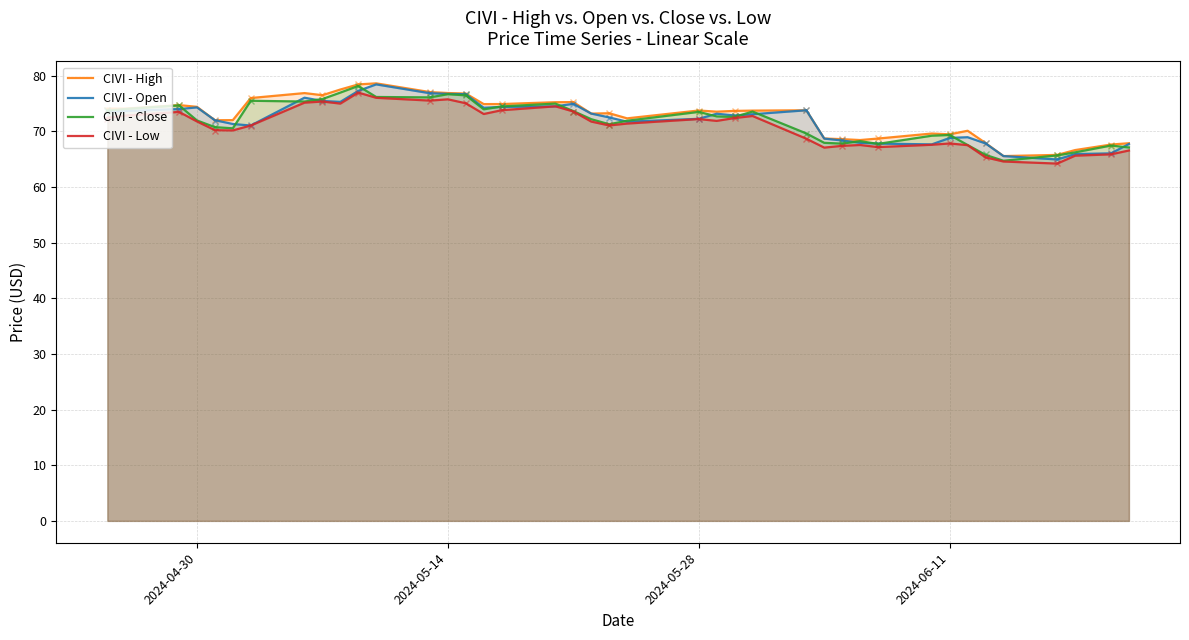

The value of CIVI - Close at 4 is 107.7. True or false?

False